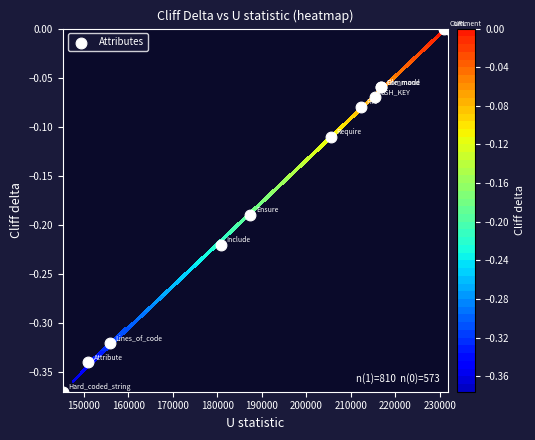

How many values are below zero?

10